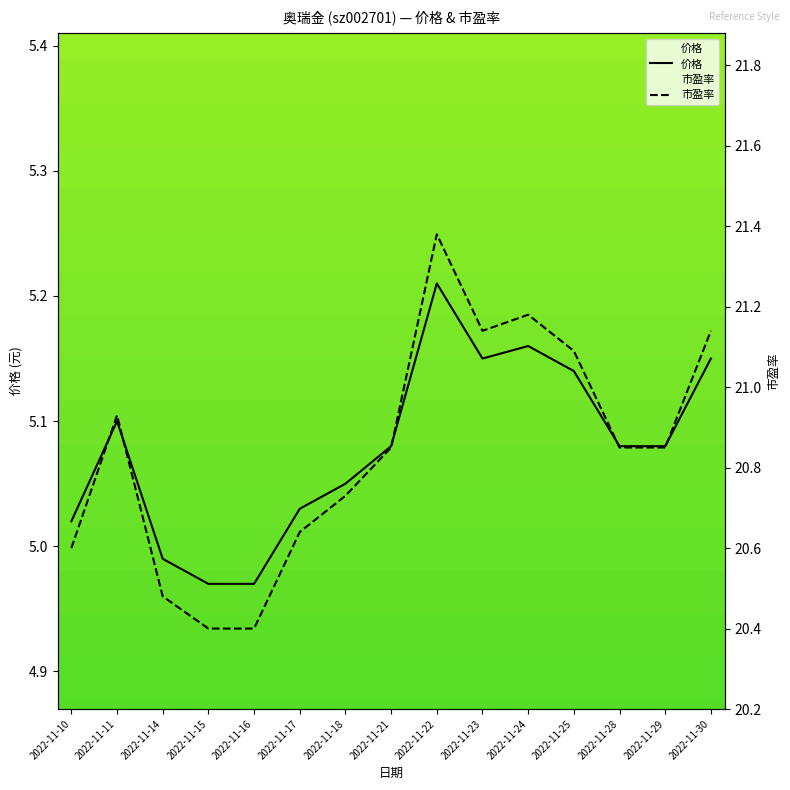

The value of 市盈率 at 2022-11-16 is 31.0. True or false?

False